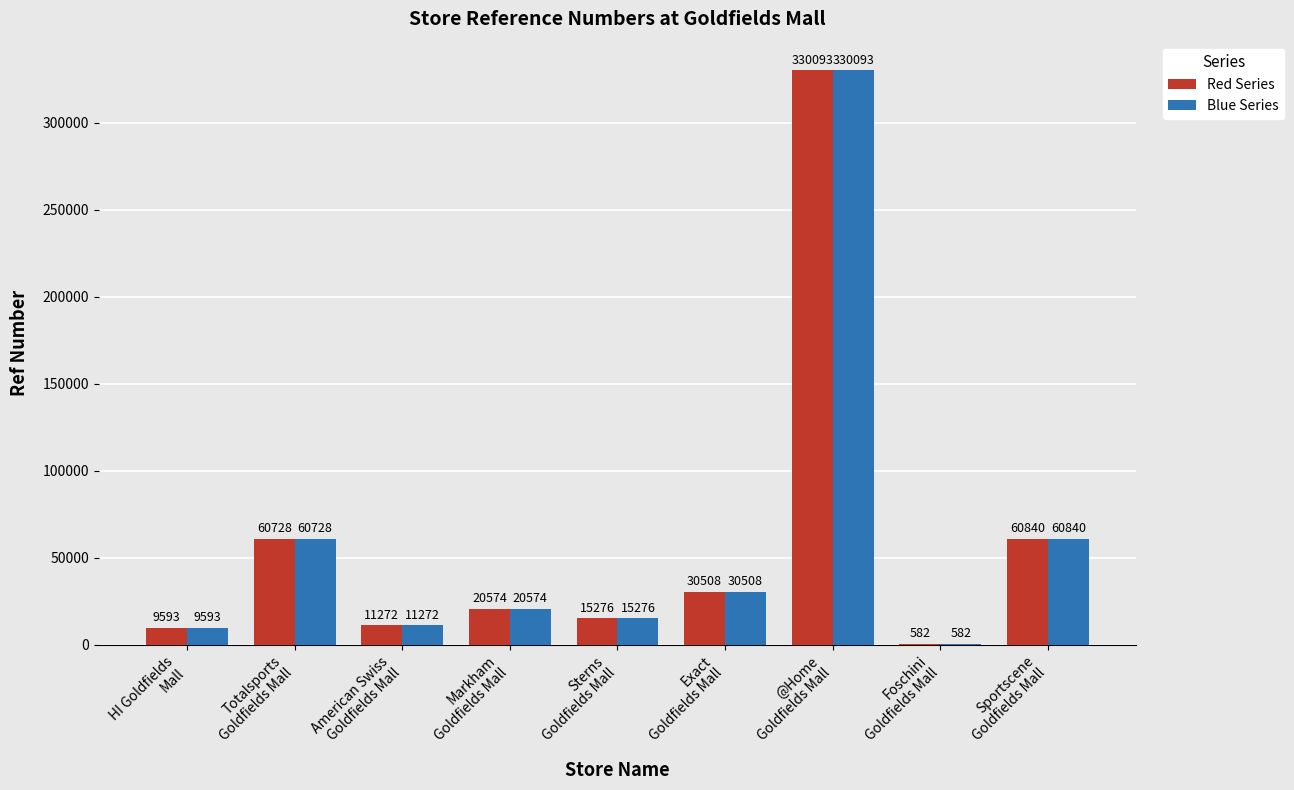

Does the chart contain stacked bars?

No